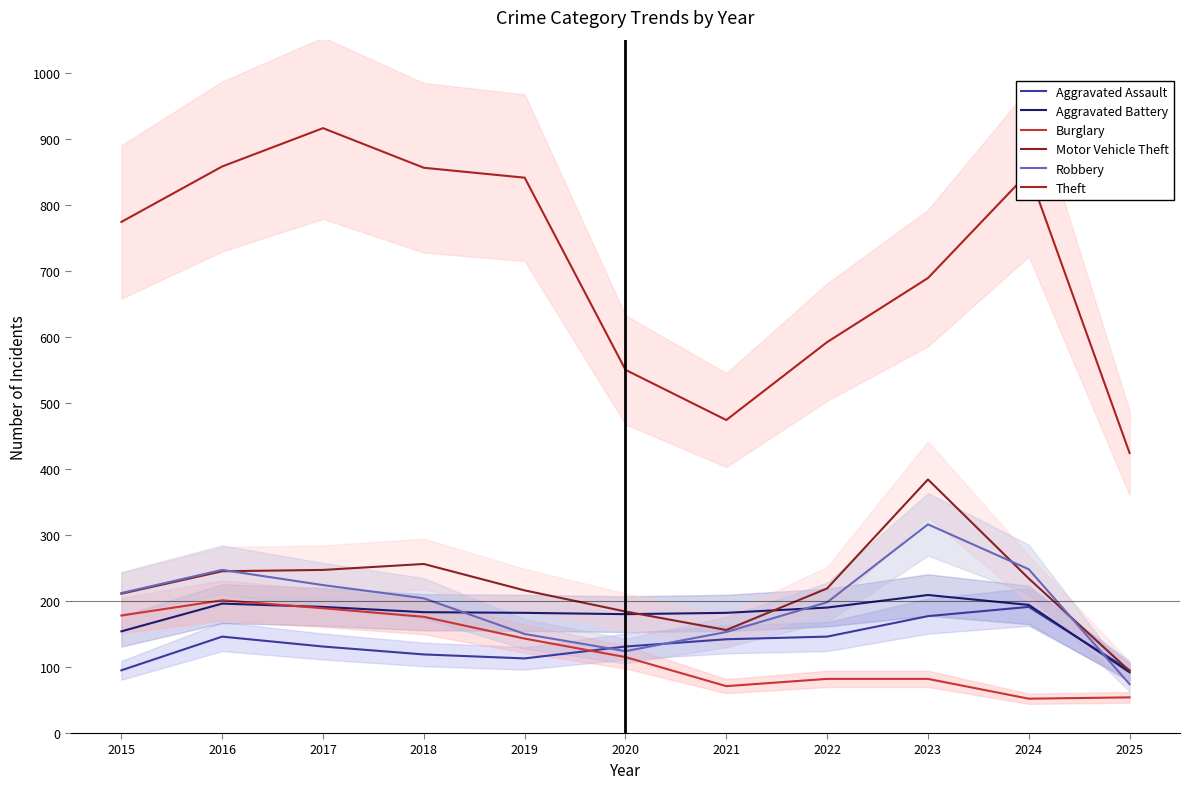

Does the chart have visible grid lines?

No